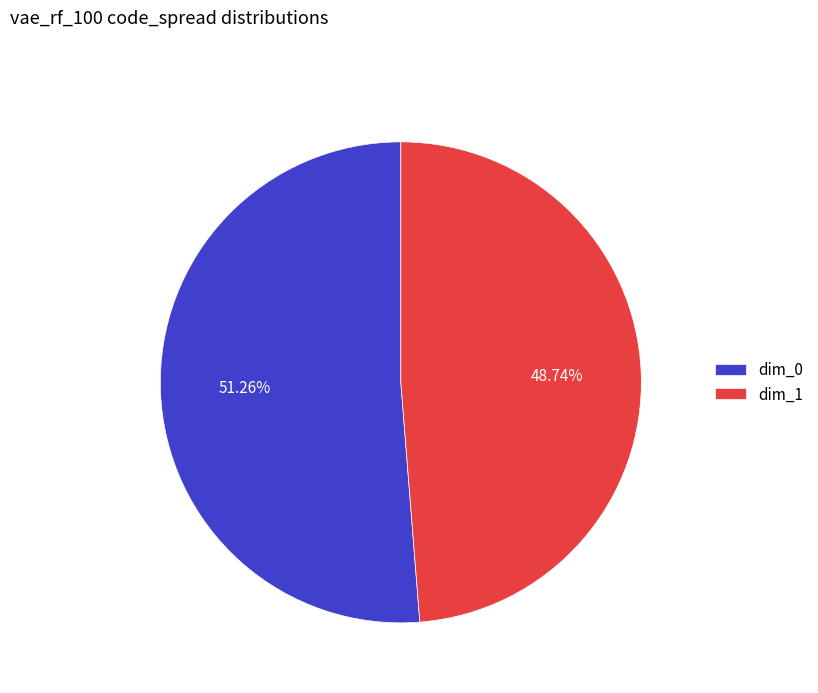

Which has a higher value, dim_1 or dim_0?

dim_0